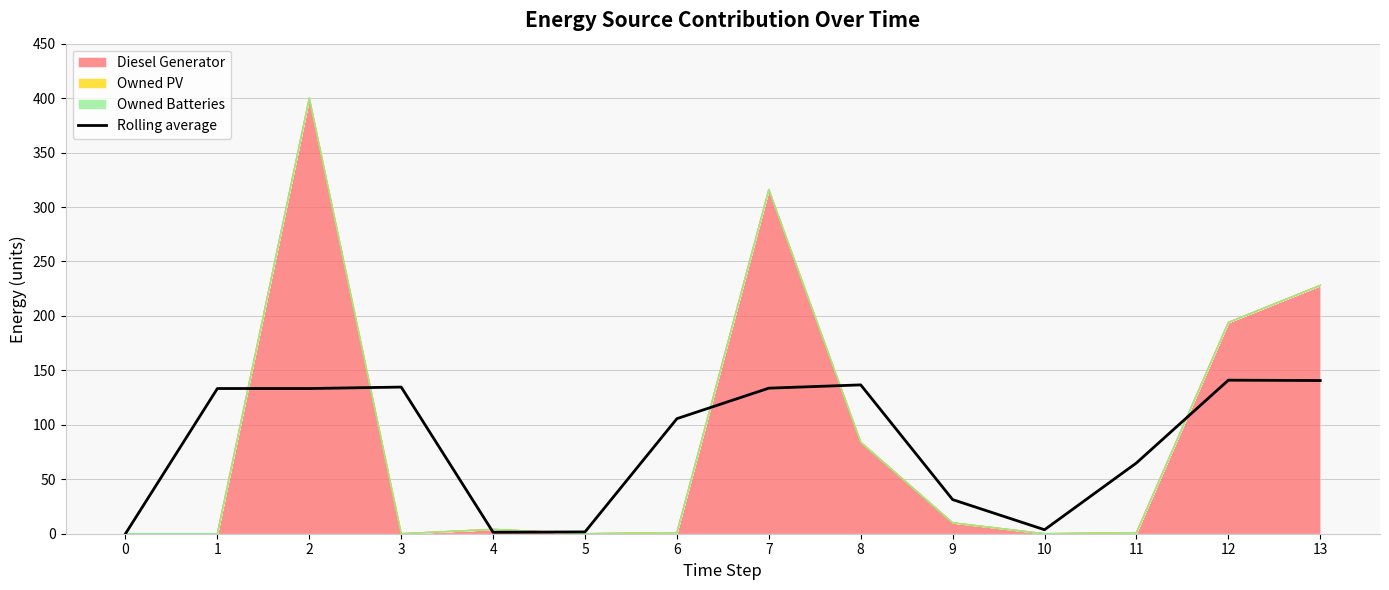

Does the chart display data point markers on the line(s)?

No